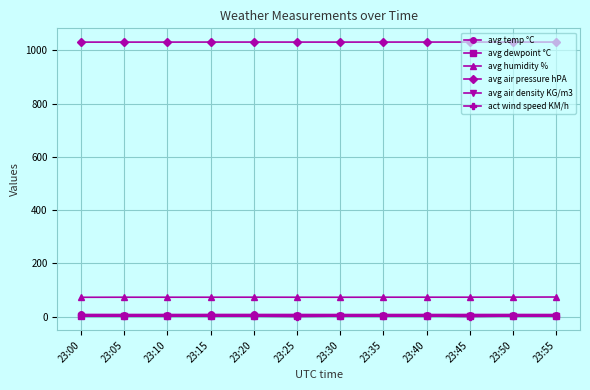

Count the number of categories in the chart.

12